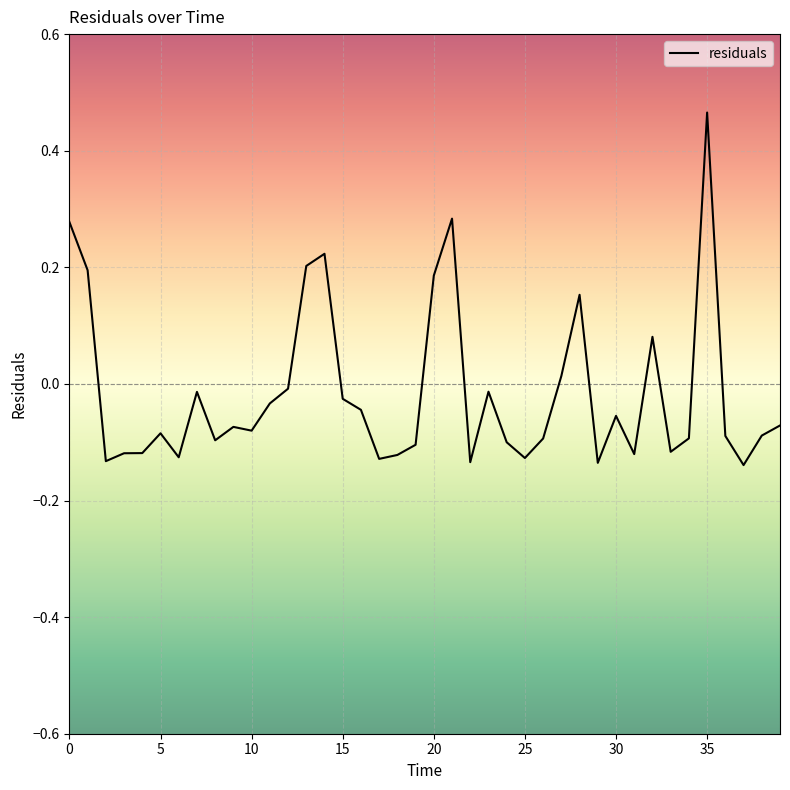

What is the difference between the maximum and minimum values?

0.6